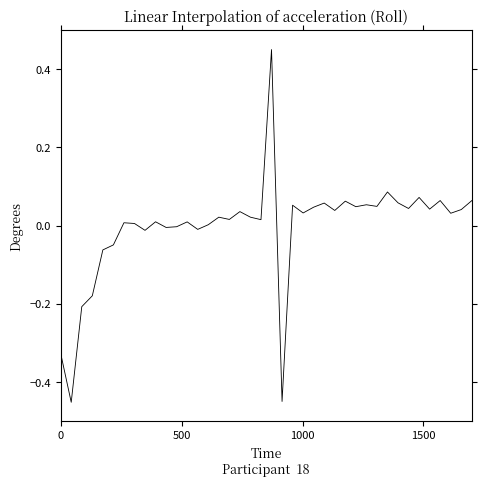

What is the difference between the maximum and minimum values?

0.9